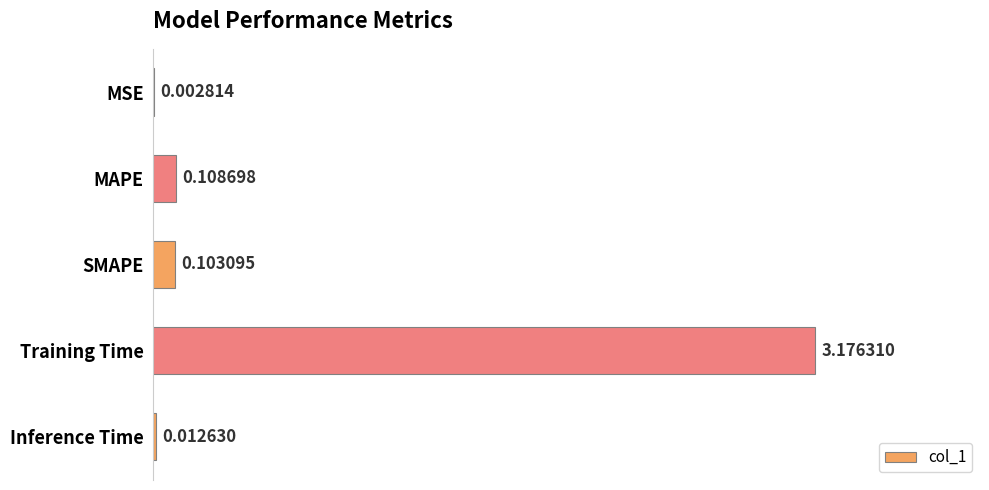

At which label is the value closest to 1?

MAPE